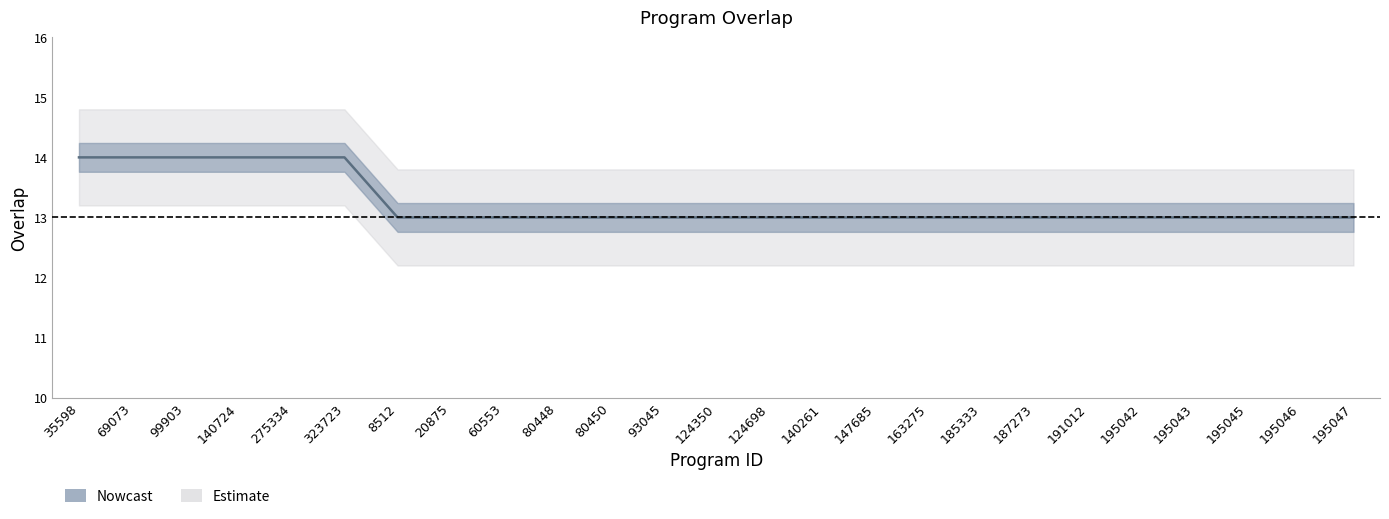

Reading left to right, list all the values displayed in this chart.

35598=14	69073=14	99903=14	140724=14	275334=14	323723=14	8512=13	20875=13	60553=13	80448=13	80450=13	93045=13	124350=13	124698=13	140261=13	147685=13	163275=13	185333=13	187273=13	191012=13	195042=13	195043=13	195045=13	195046=13	195047=13